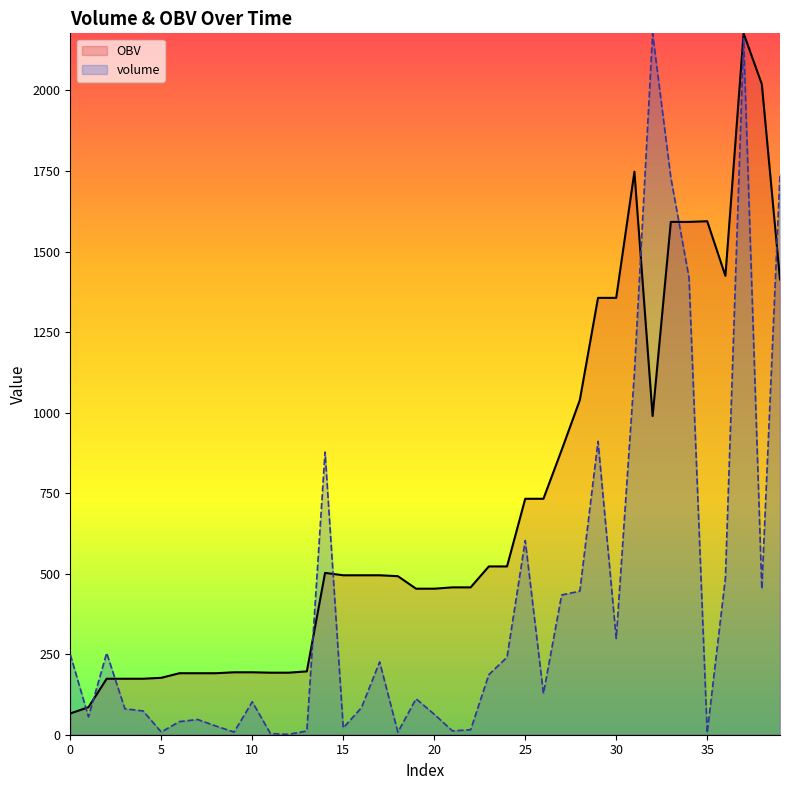

What is the maximum value shown in the chart?

2177.3